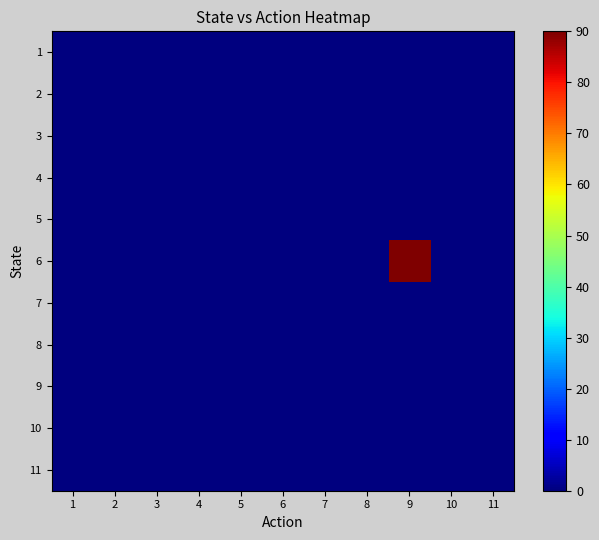

Which series has the widest spread of values?

6